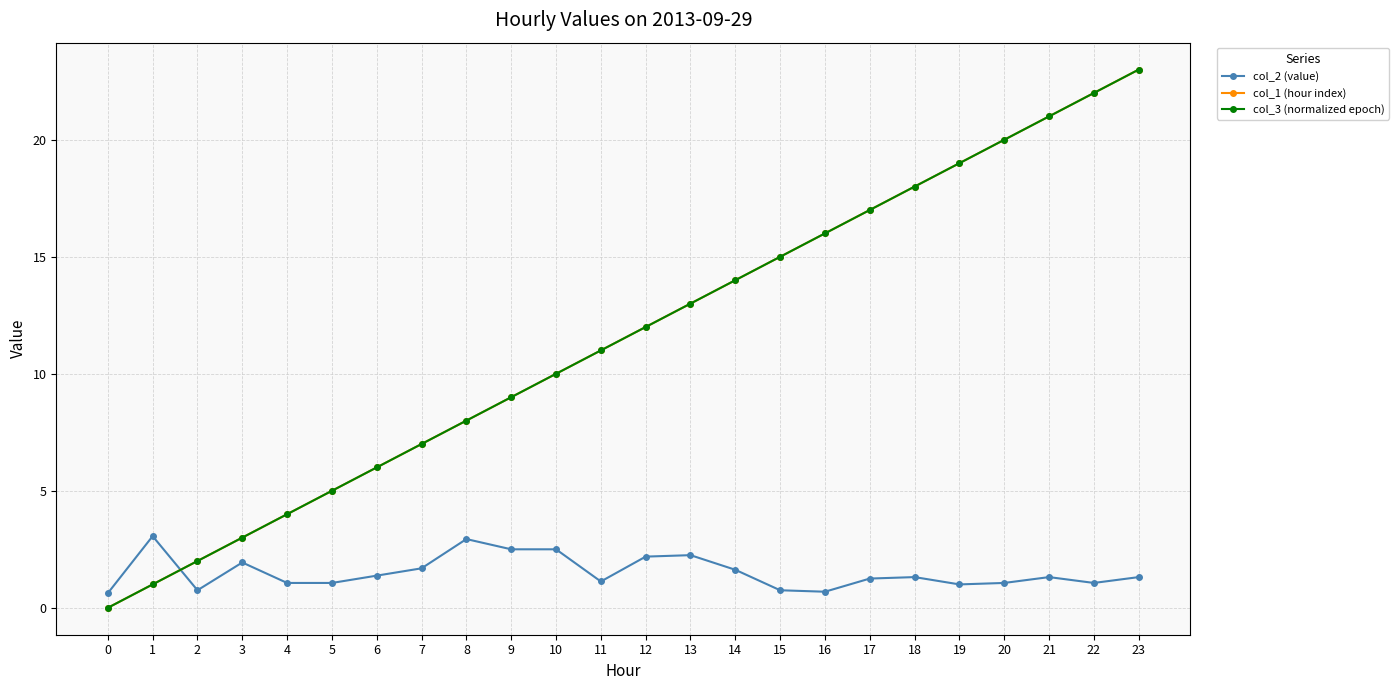

What is the value of the col_1 (hour index) point at the 13th from the left?

12.0